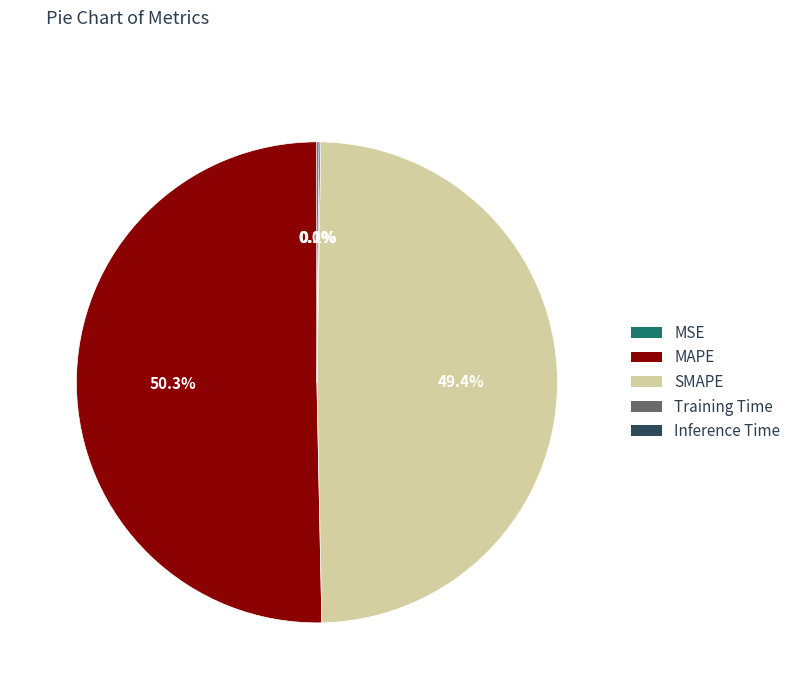

Which category has the biggest portion of the pie?

MAPE